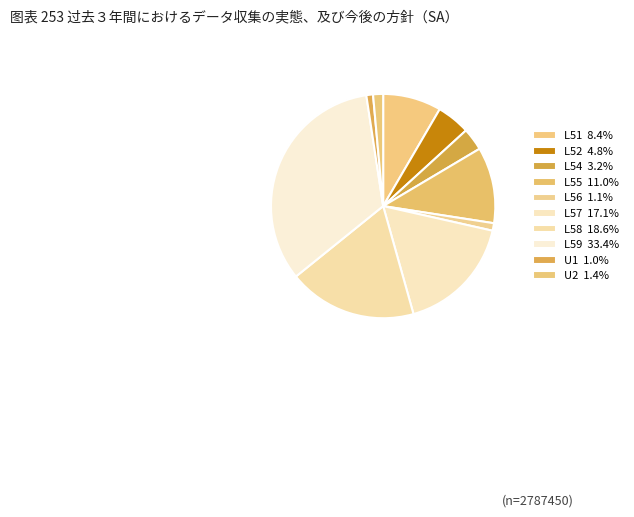

How many slices are in this pie chart?

10